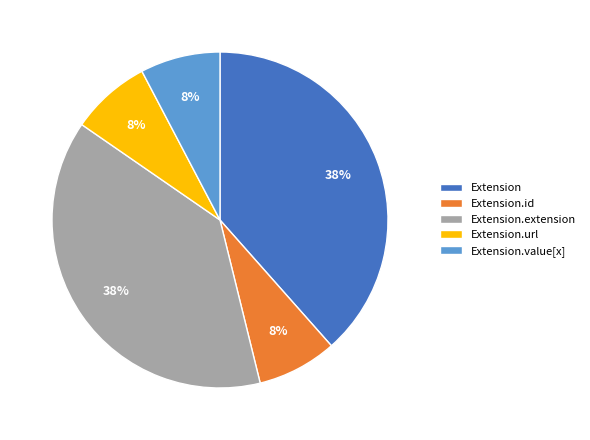

Between Extension.extension and Extension.url, which is larger?

Extension.extension